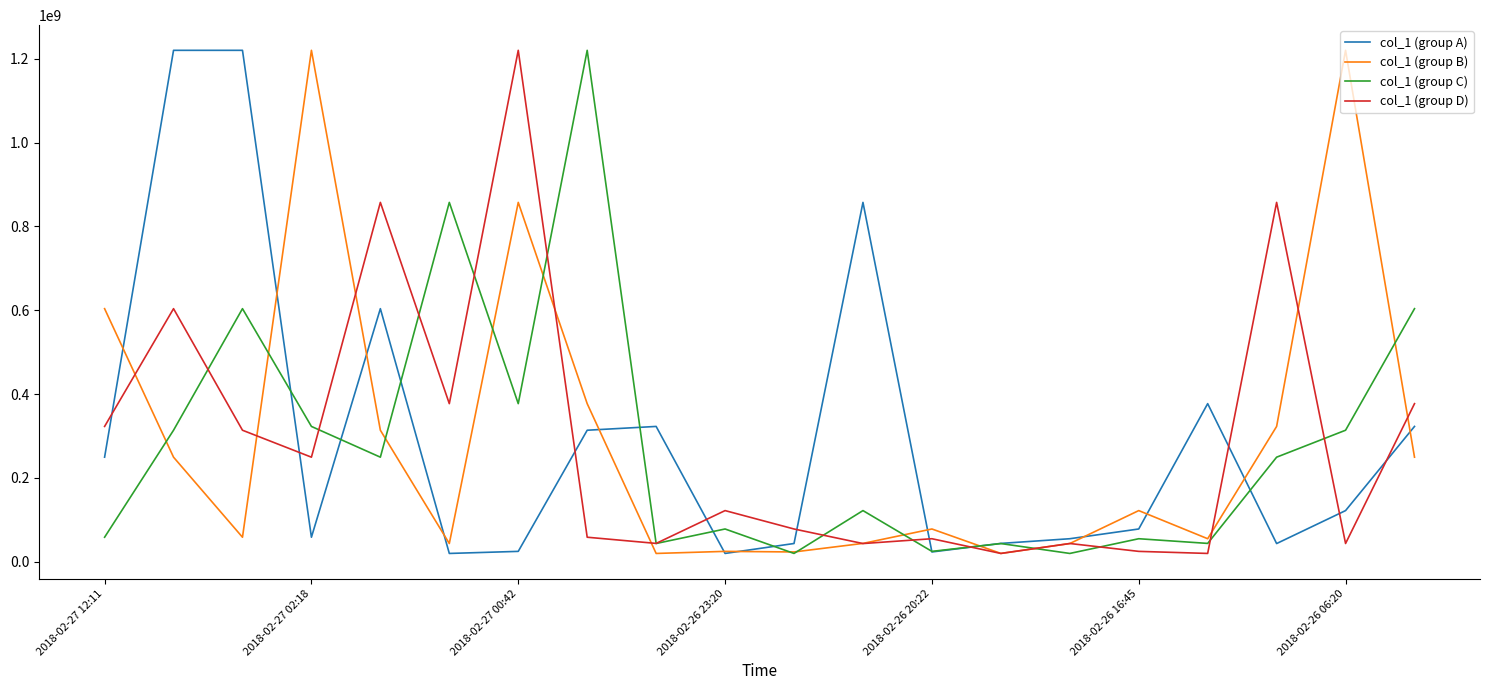

What is the highest value of the col_1 (group C) series?

1220345761